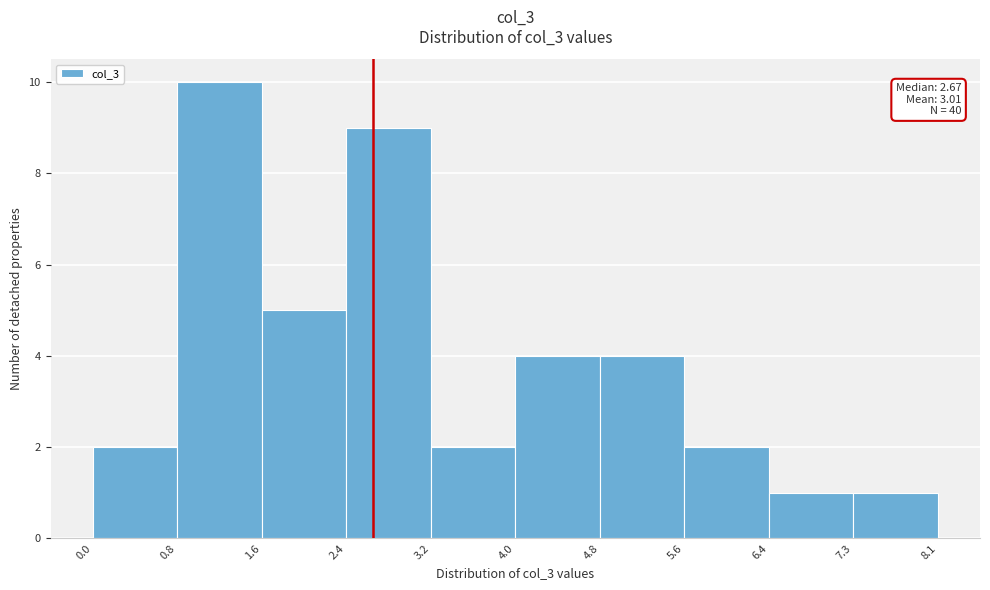

Which range on the x-axis has the tallest bar?

0.8 to 1.6